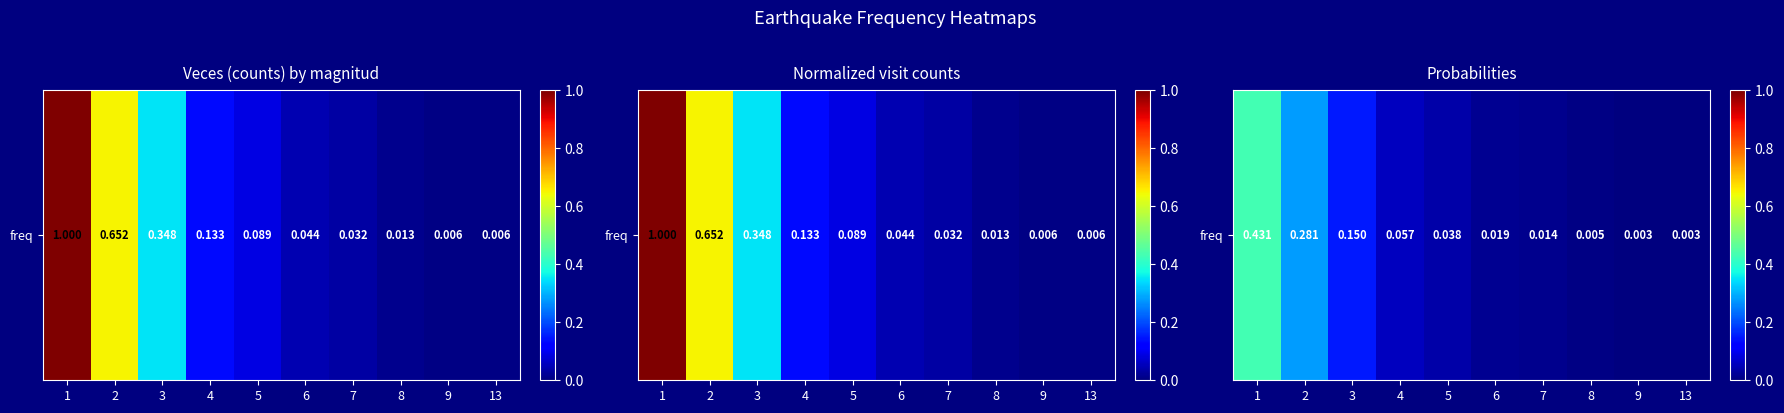

At which category does the chart reach its minimum across all series?

9